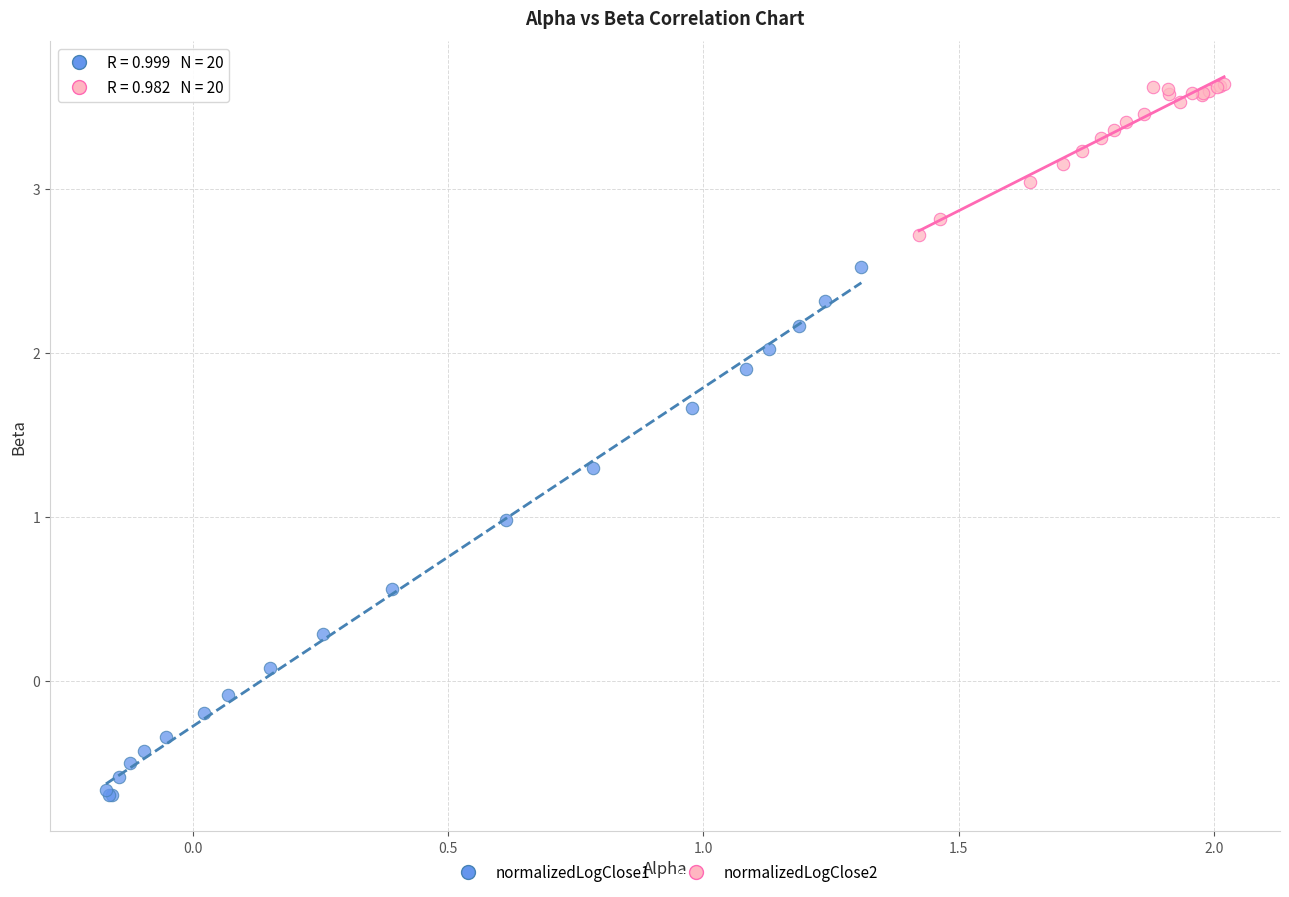

Which series has the largest Y range (max minus min)?

normalizedLogClose1